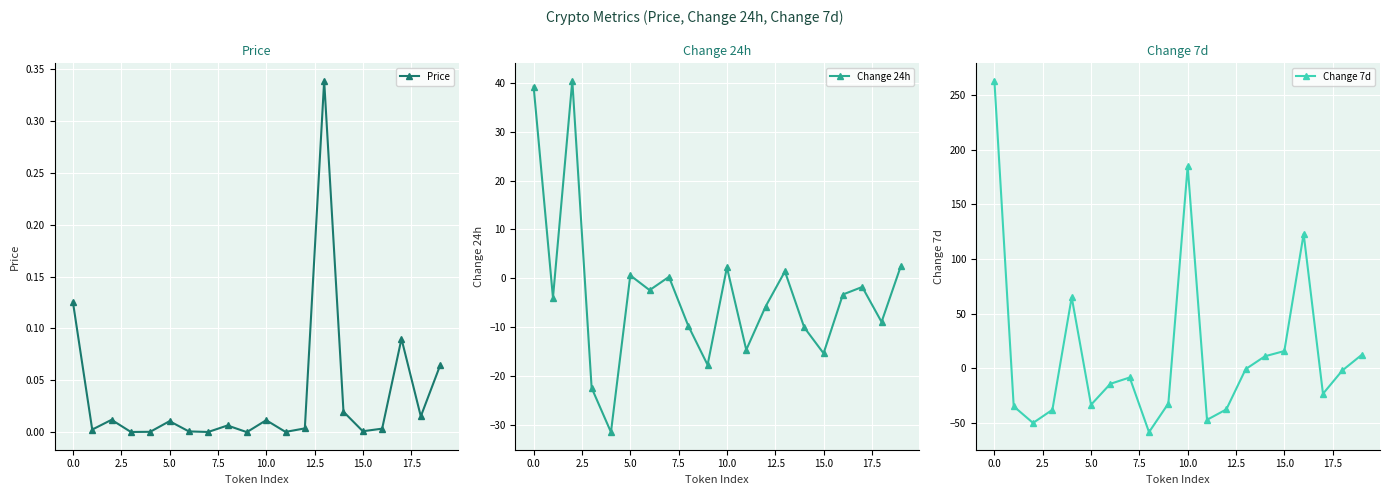

What is the approximate value of Change 24h at 16?

-3.3